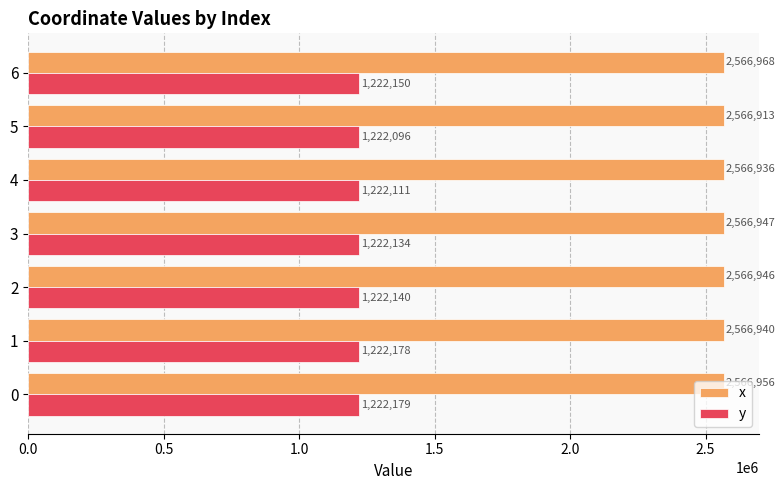

What are all the series names shown in the legend?

x, y